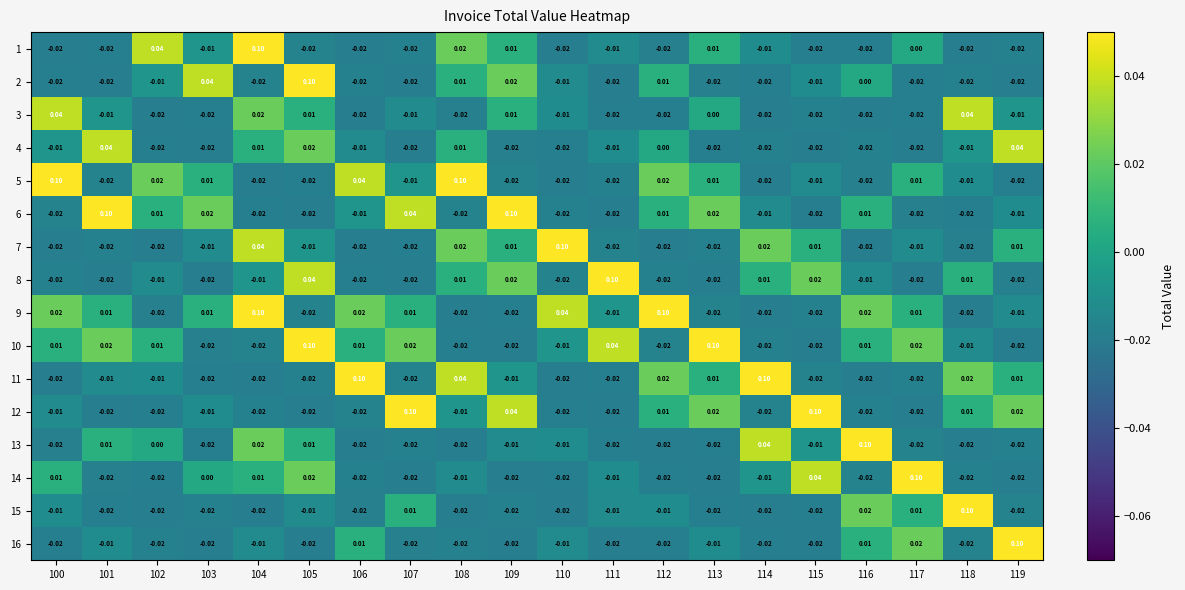

Which series changed the most between 100 and 101?

5